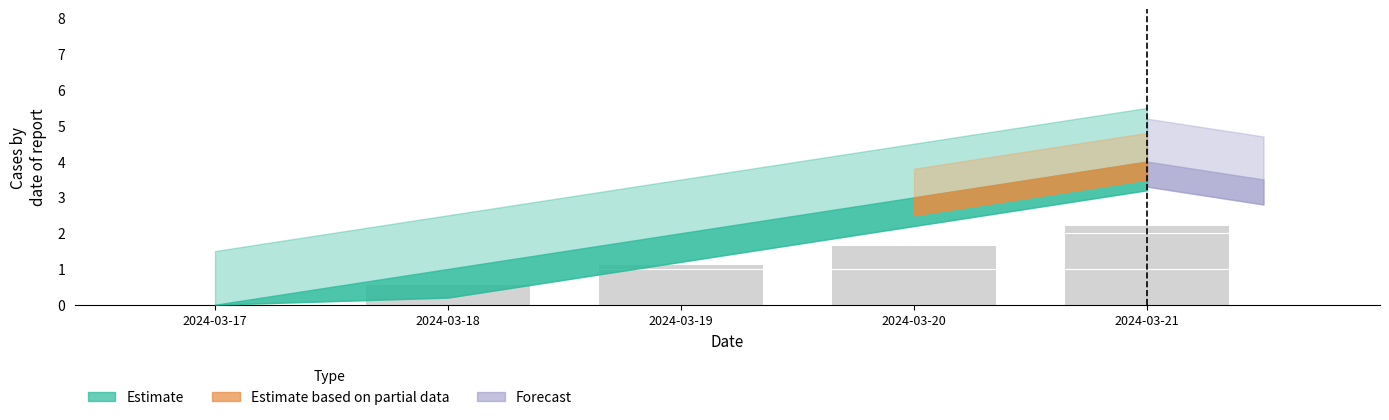

How many data points does each series have?

5